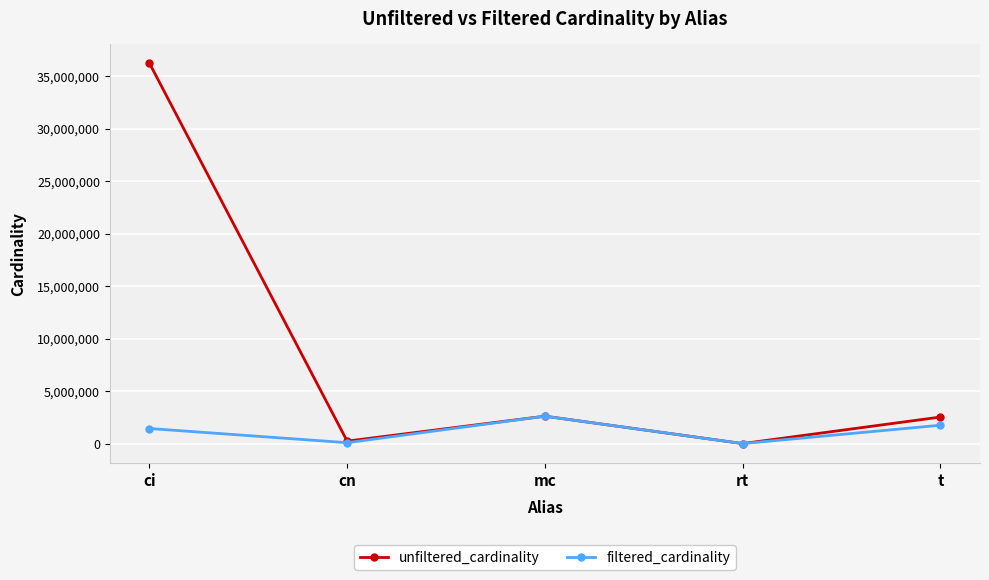

Which series has the widest spread of values?

unfiltered_cardinality